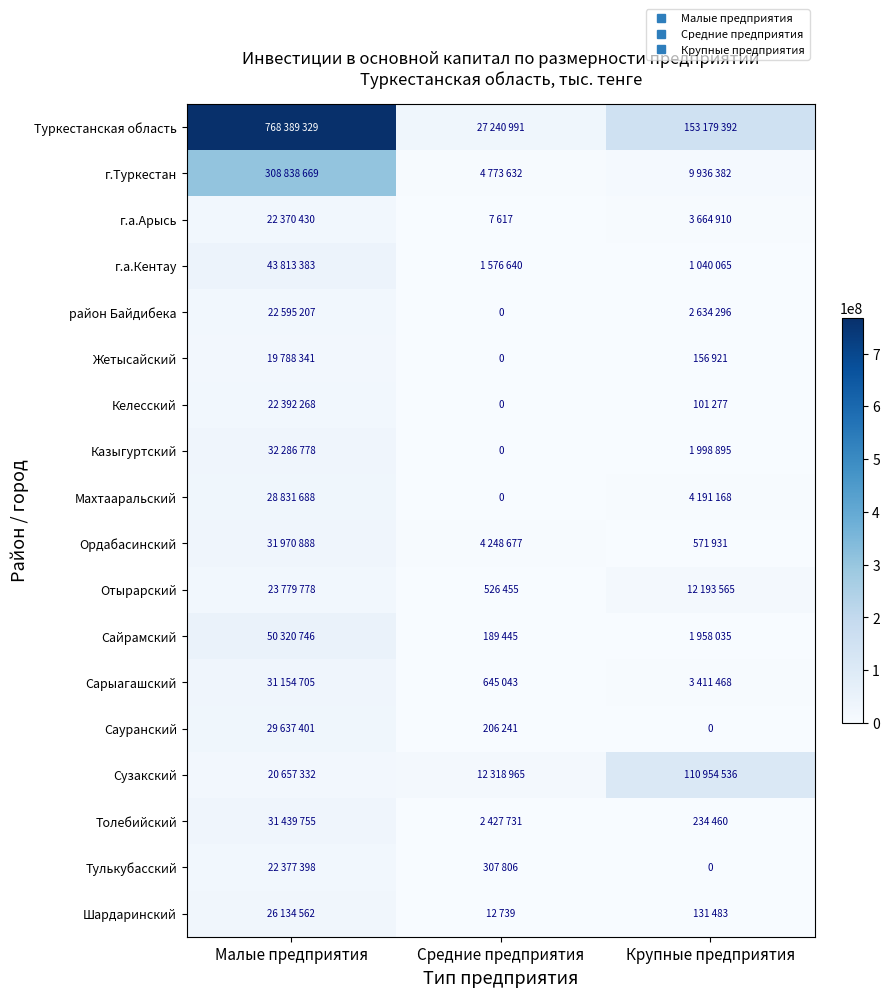

The value of район Байдибека at Средние предприятия is 0. True or false?

True